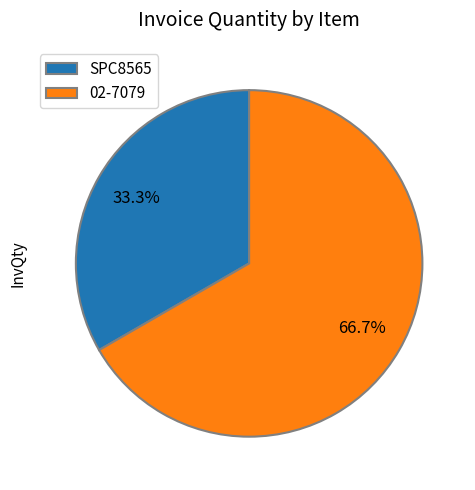

Which has a higher value, 02-7079 or SPC8565?

02-7079